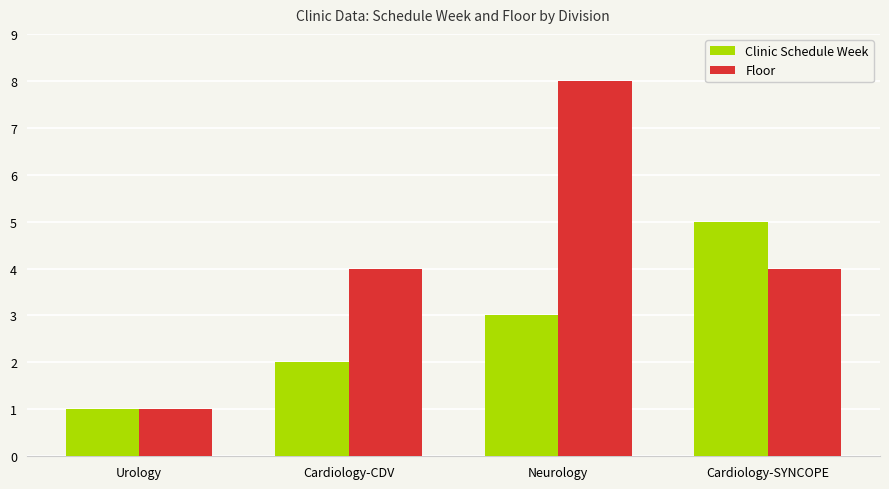

What is the label of the 3rd bar from the right?

Cardiology-CDV